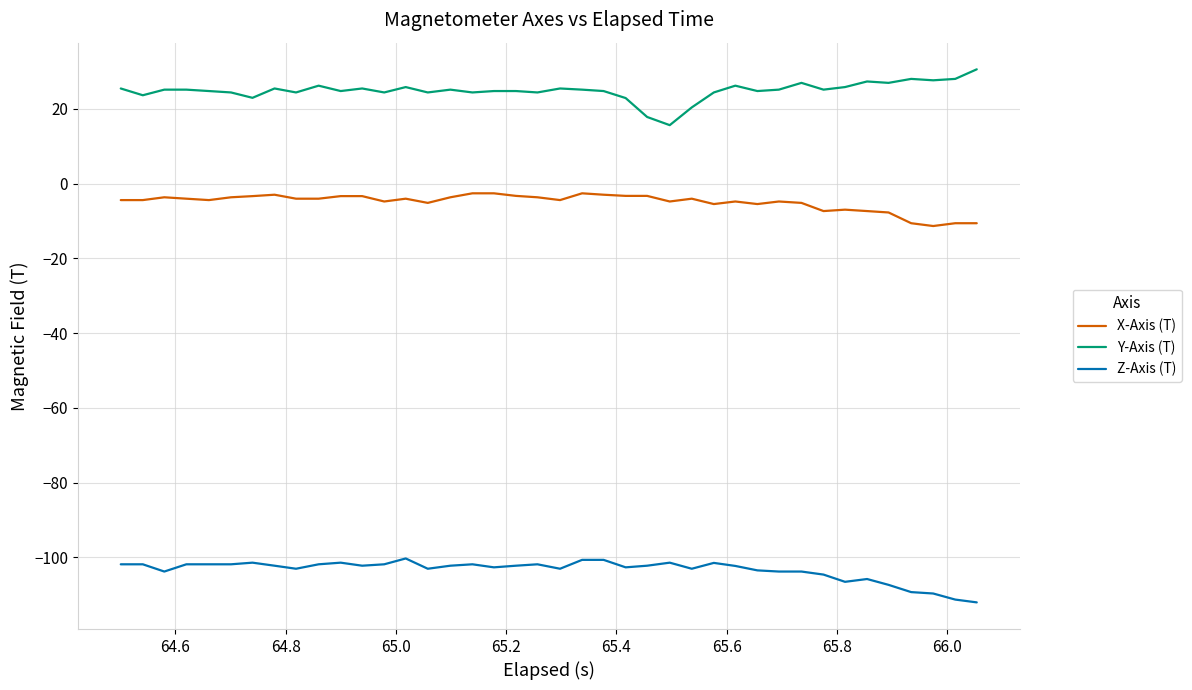

Does the chart have visible grid lines?

Yes